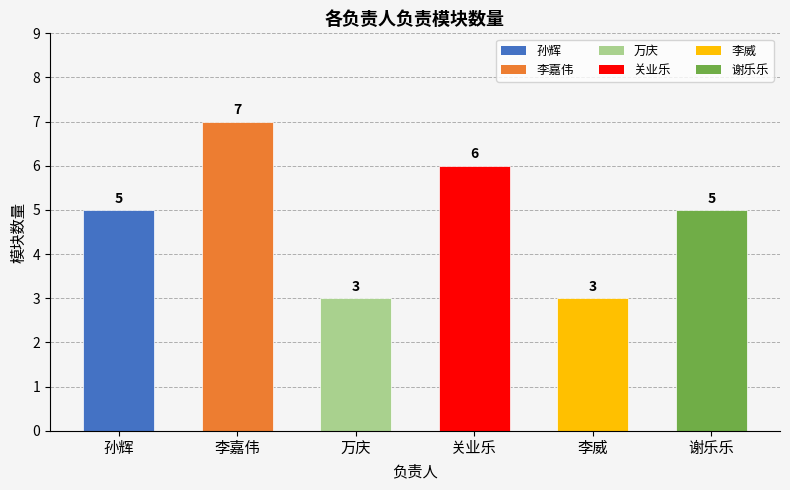

What is the minimum value shown in the chart?

3